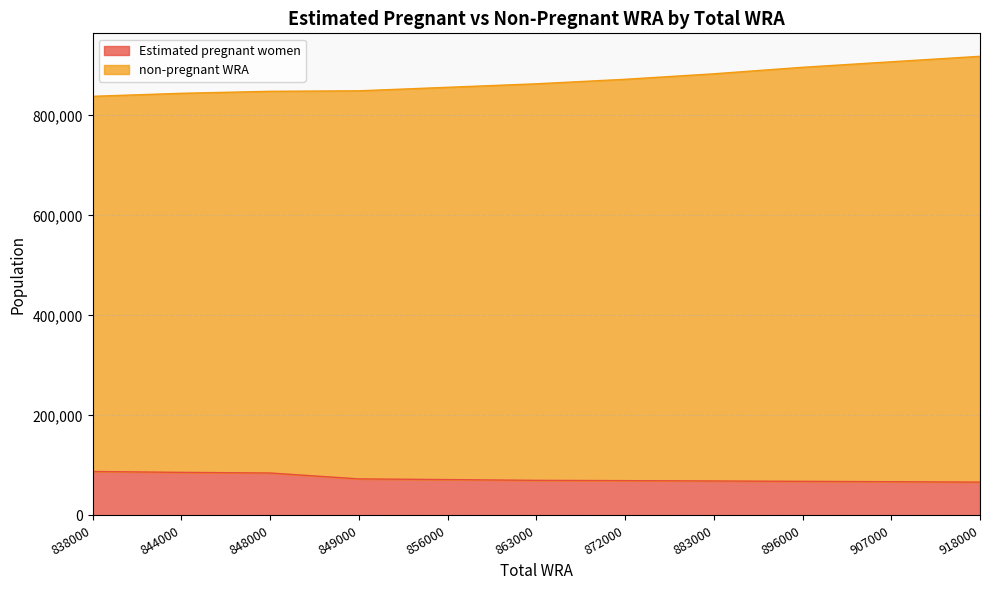

What is the lowest value of the Estimated pregnant women series?

66672.2